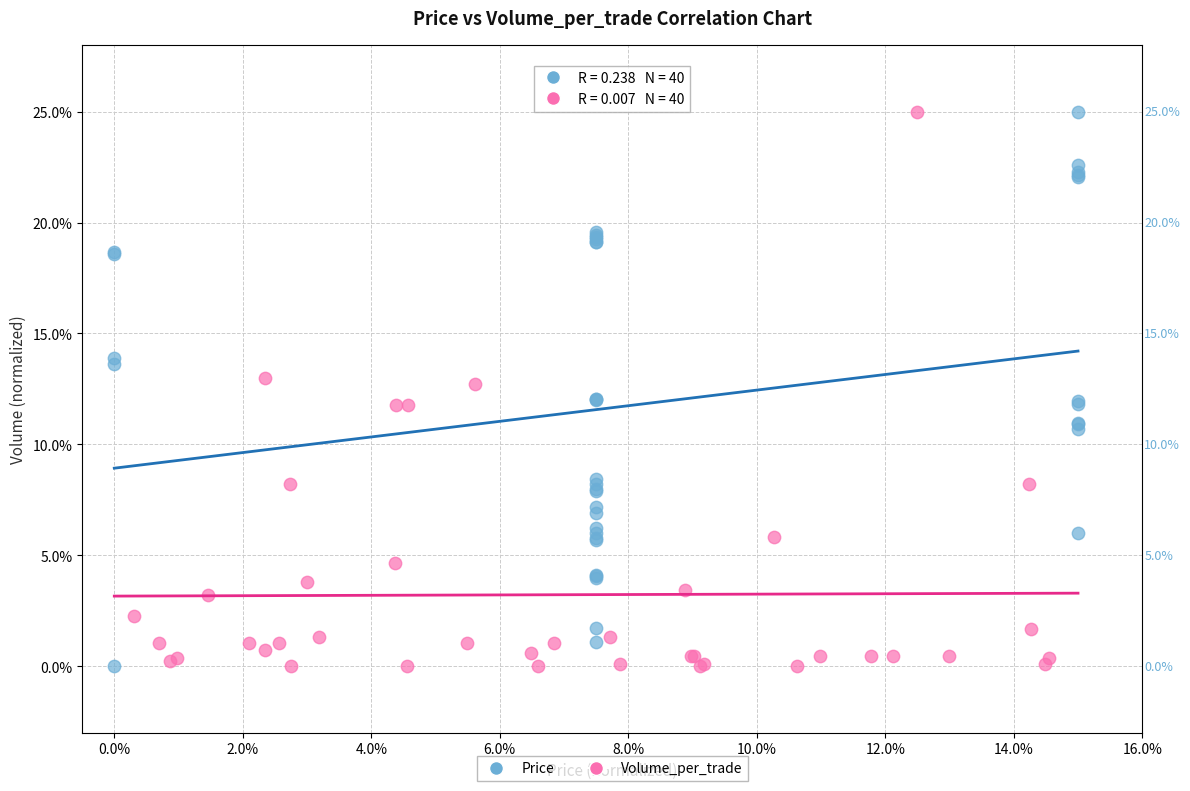

What are all the series names shown in the legend?

Price, Volume_per_trade